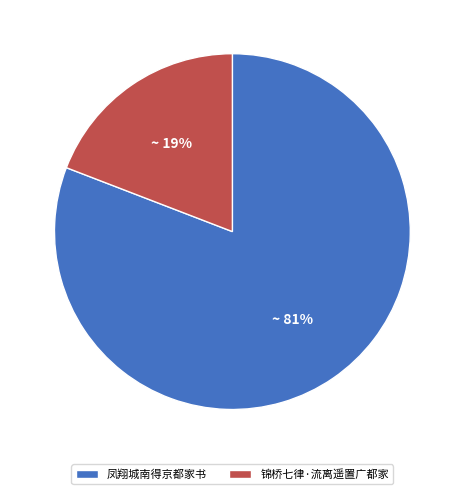

To the nearest percent, what portion does 凤翔城南得京都家书 represent?

81%